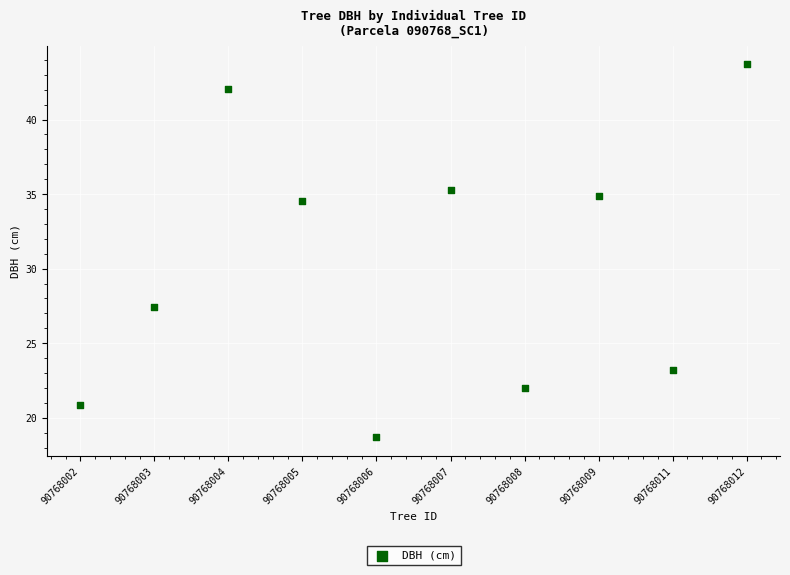

What is the average Y value?

30.3